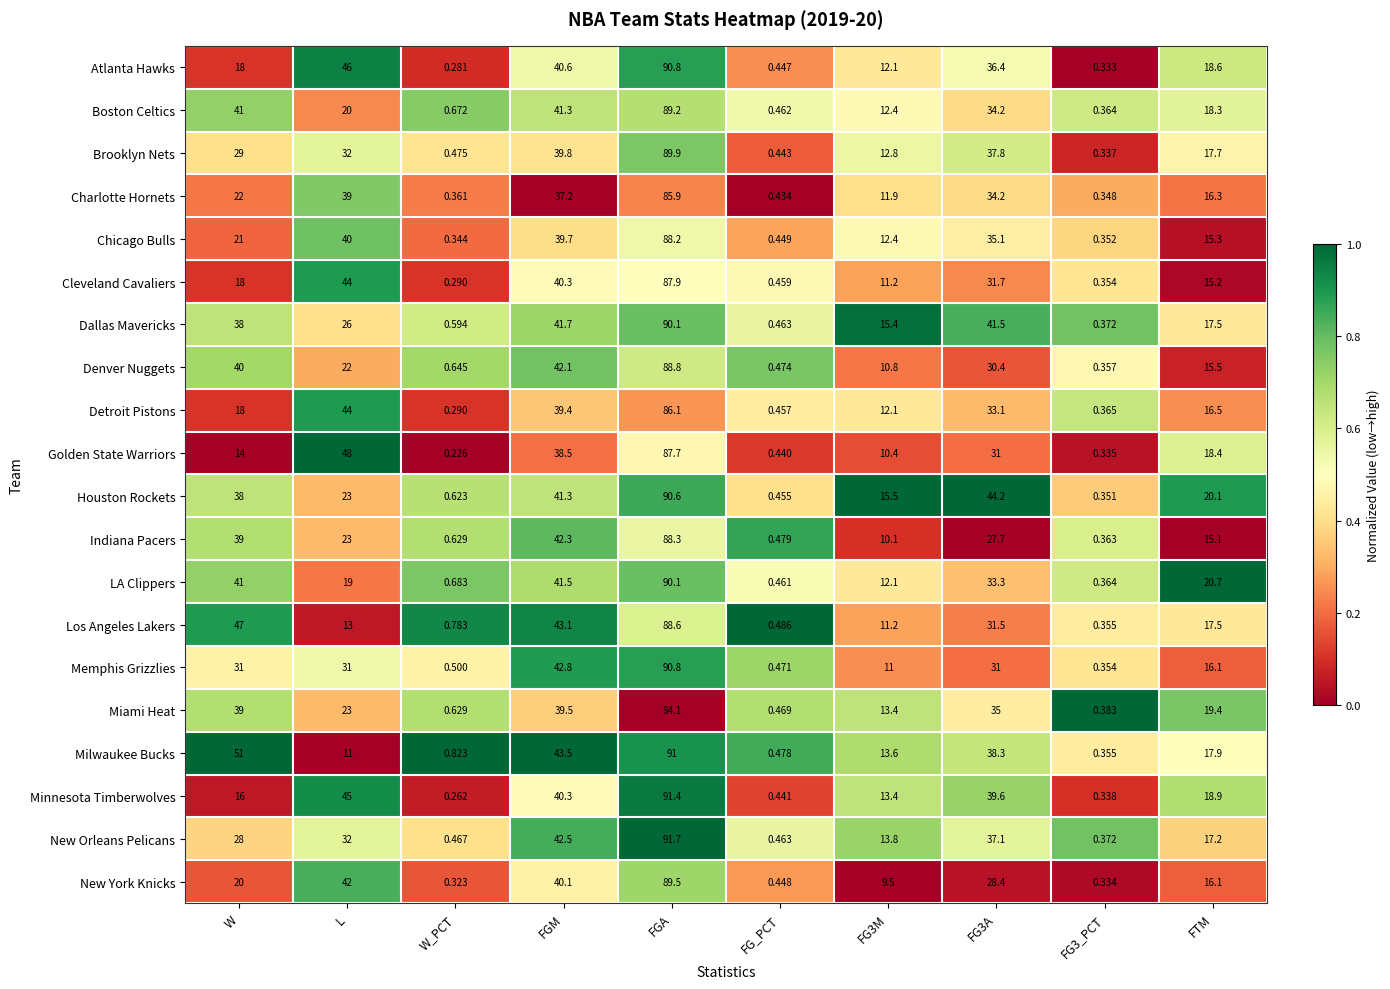

Which series changed the most between FGM and FG3A?

Indiana Pacers